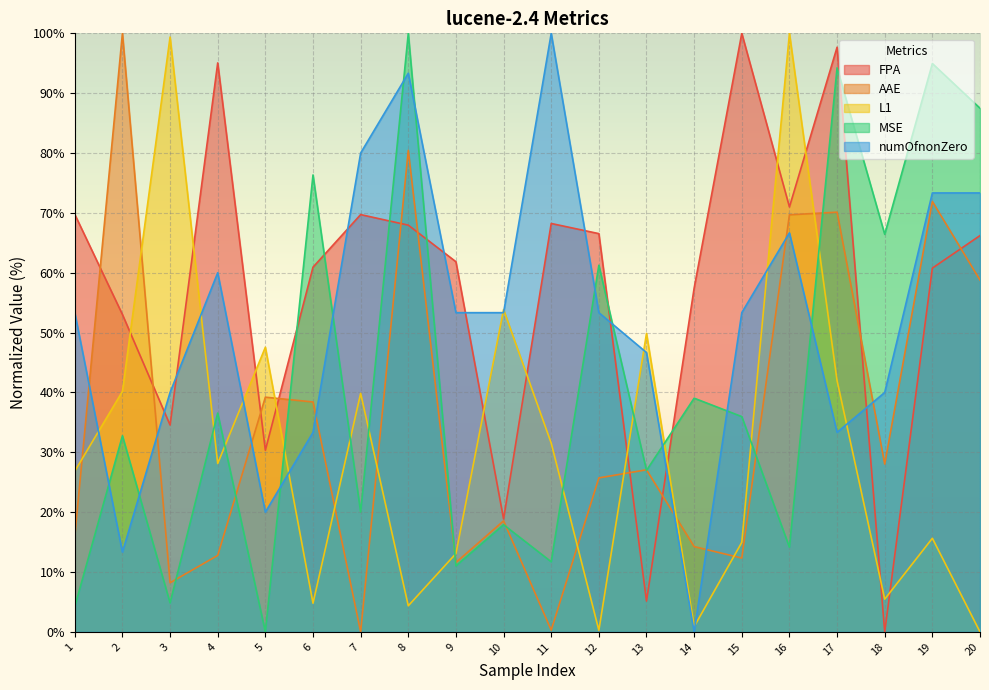

How many intersections are there between L1 and AAE?

11